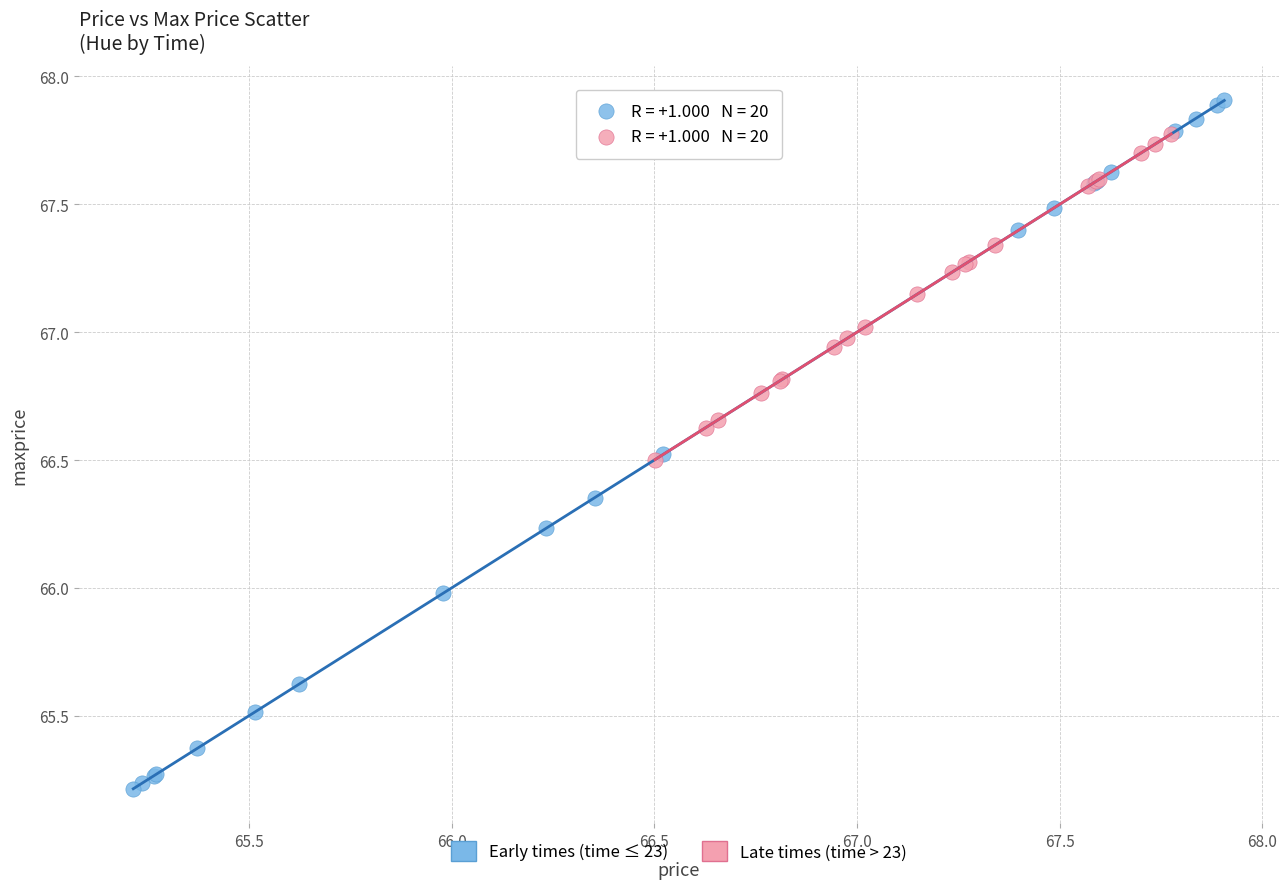

Which series has the largest Y range (max minus min)?

Early times (time ≤ 23)